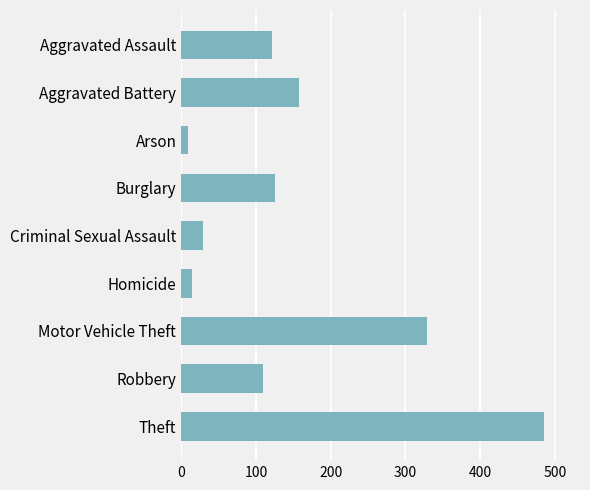

Which category has the highest value across all series?

Theft